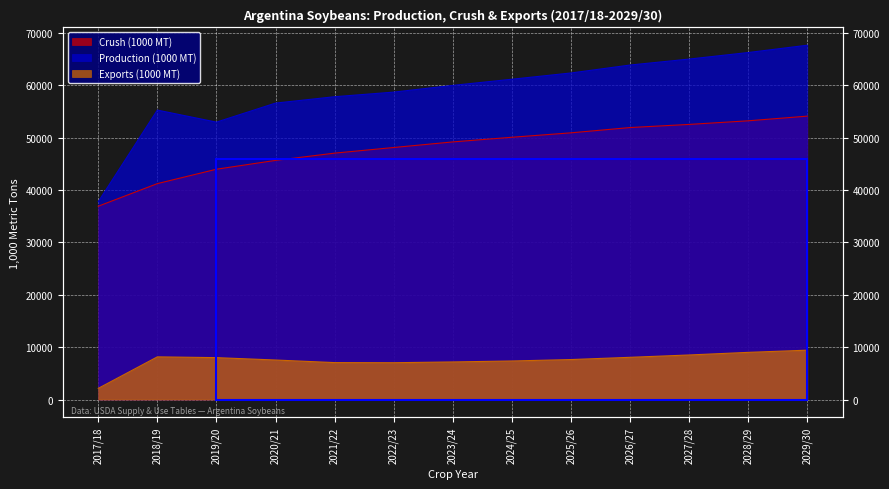

What is the label of the 5th point from the right?

2025/26